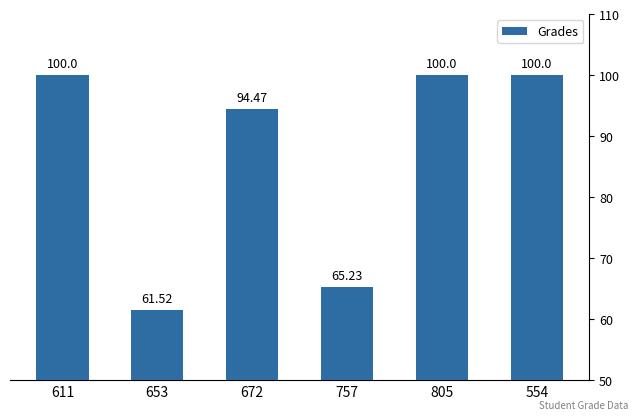

List the labels in order of value, largest first.

611, 805, 554, 672, 757, 653